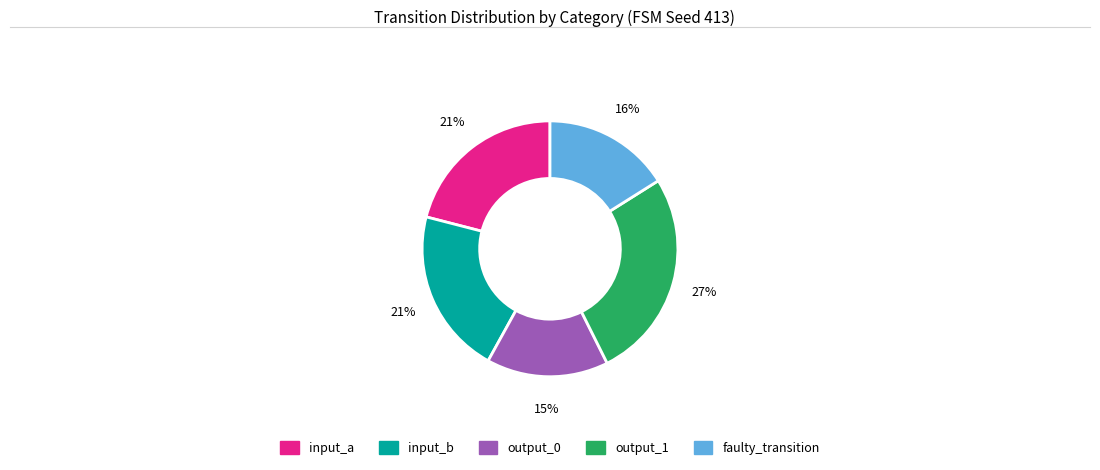

To the nearest percent, what percentage of the pie is input_a?

21%